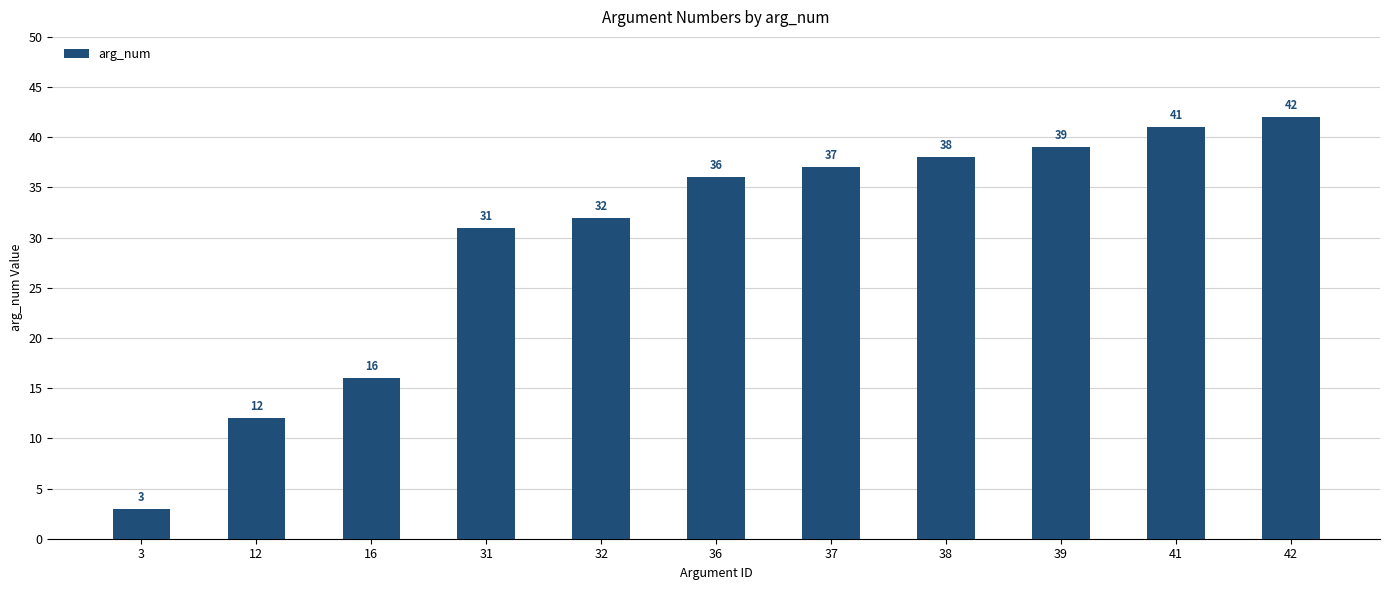

What is the smallest value displayed?

3